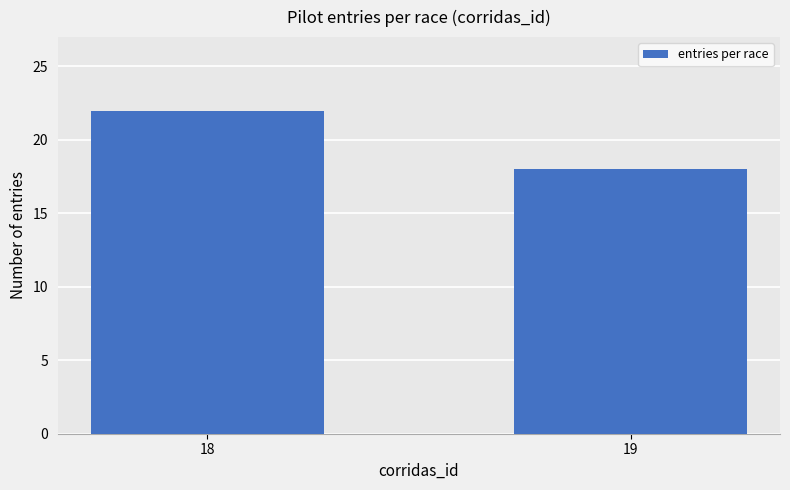

How many values are below 22?

1